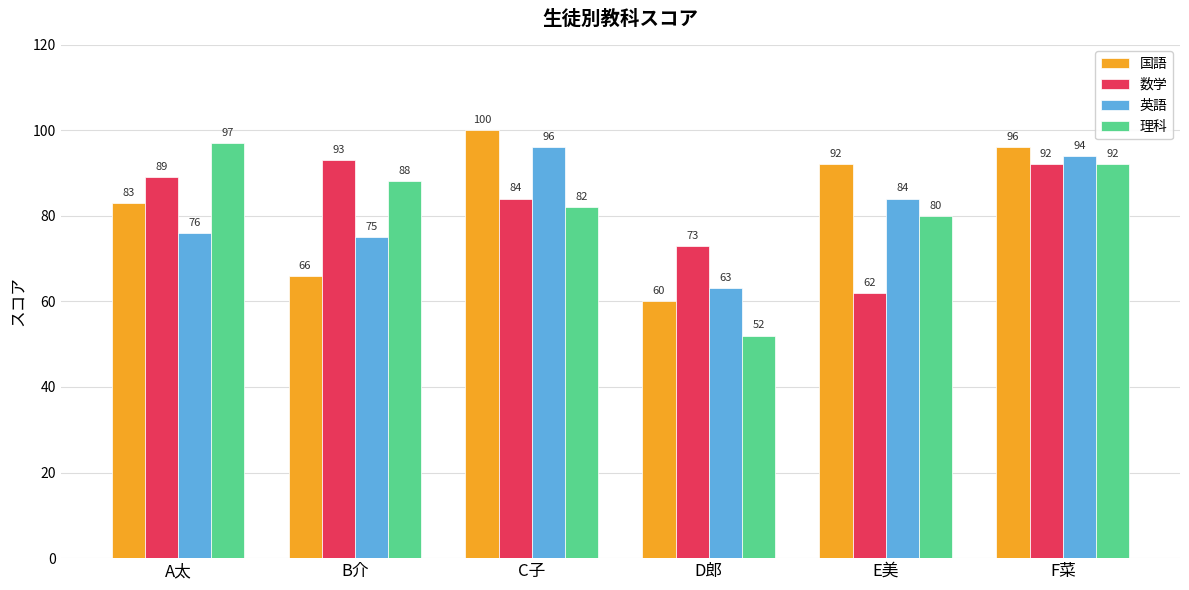

Which series has the widest spread of values?

理科